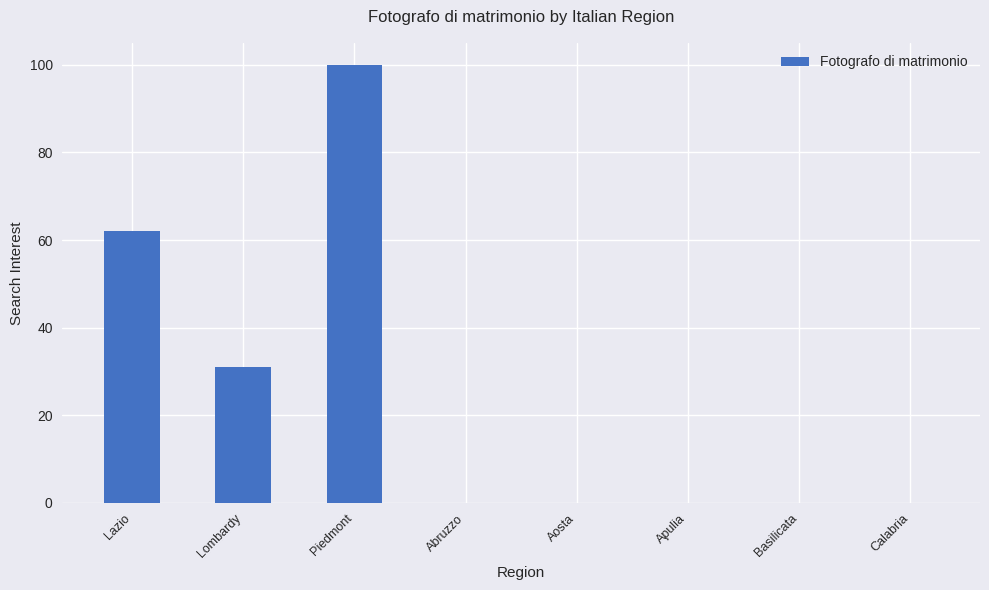

Count the number of data series in this chart.

1